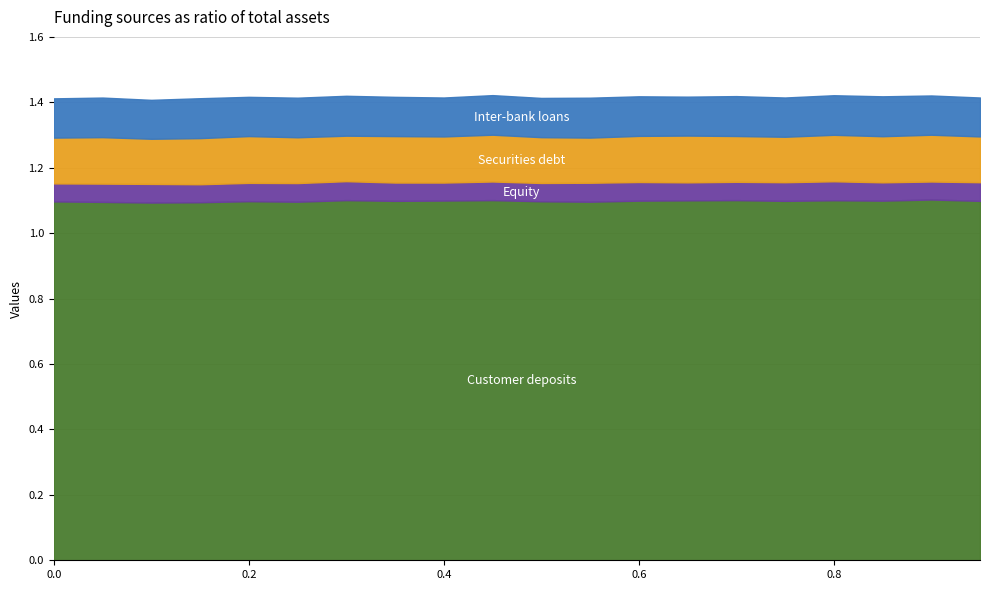

In Customer deposits, how many points are higher than both neighbors (excluding endpoints)?

6